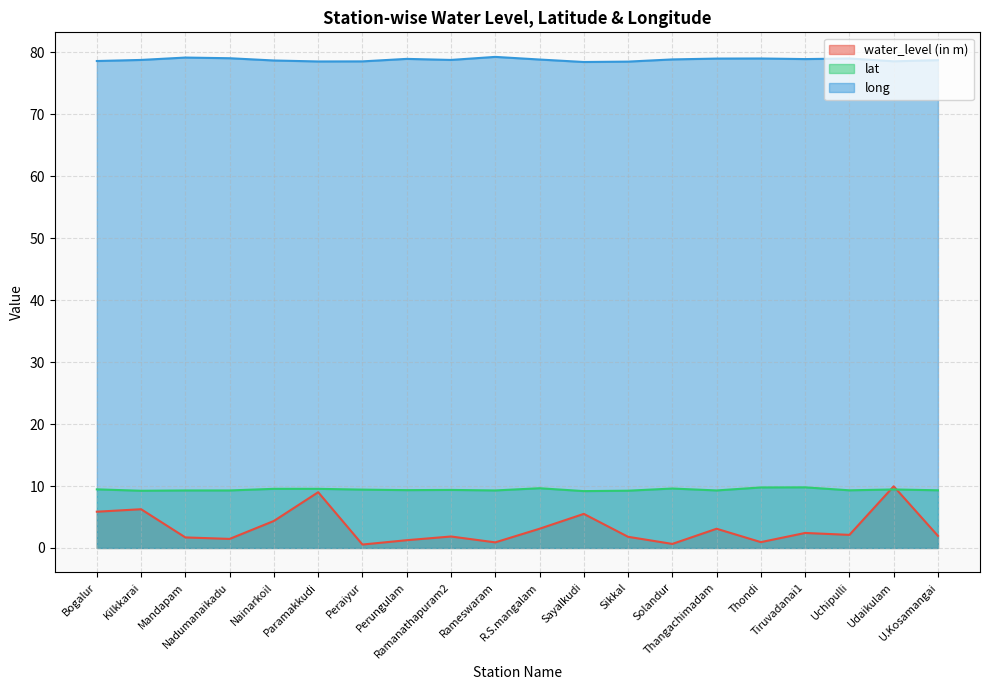

What is the total value across all series at Thondi?

89.7